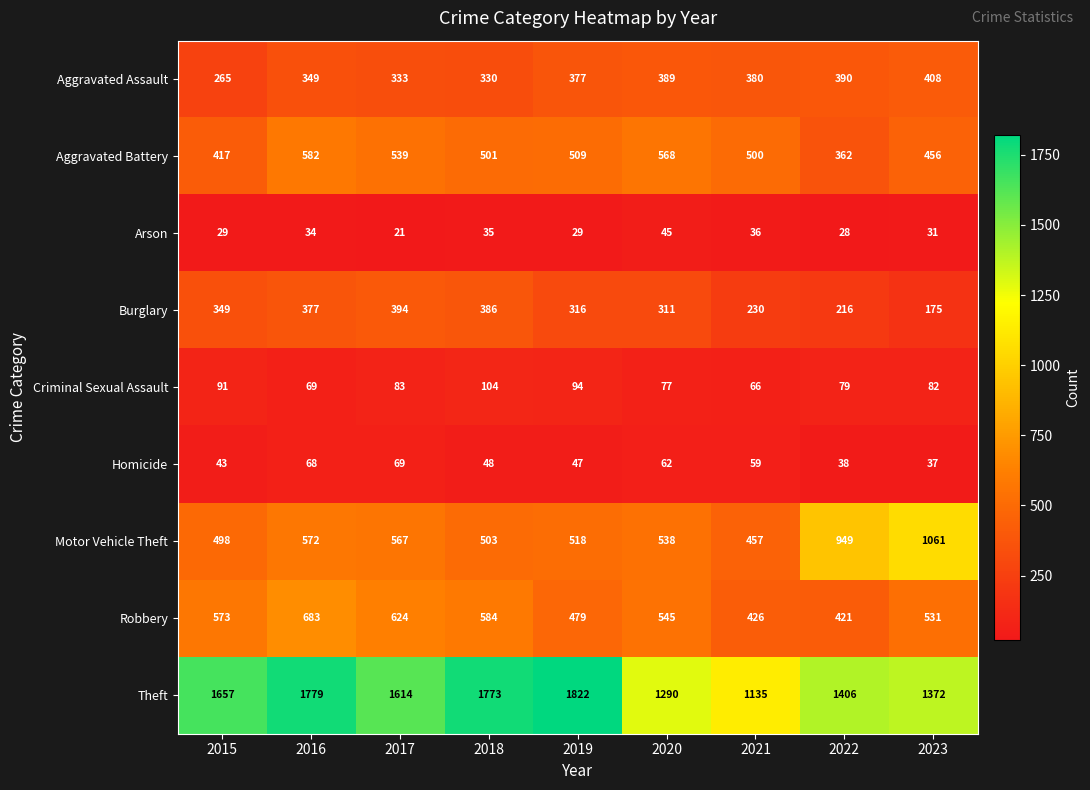

How many categories are shown in the chart?

9